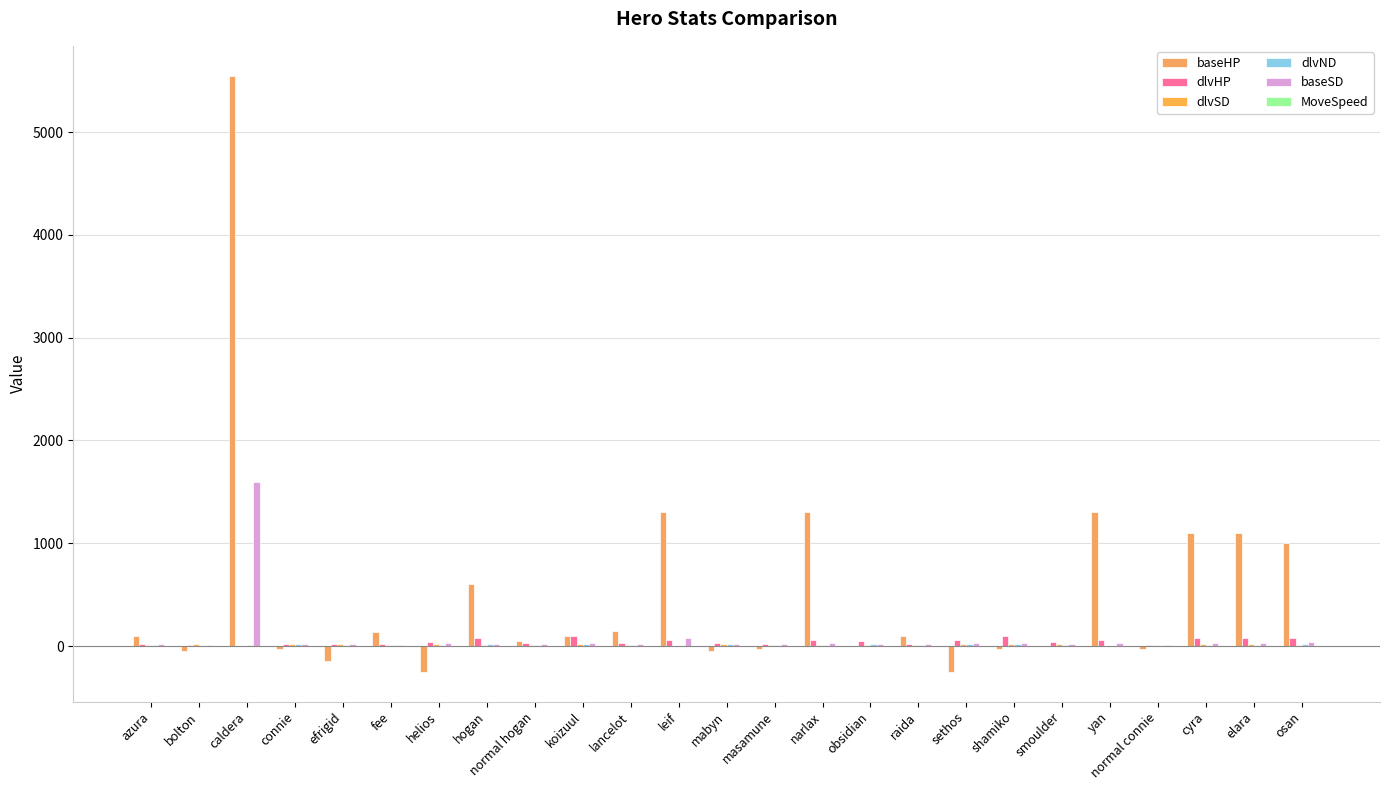

What is the sum of all dlvSD values?

295.0